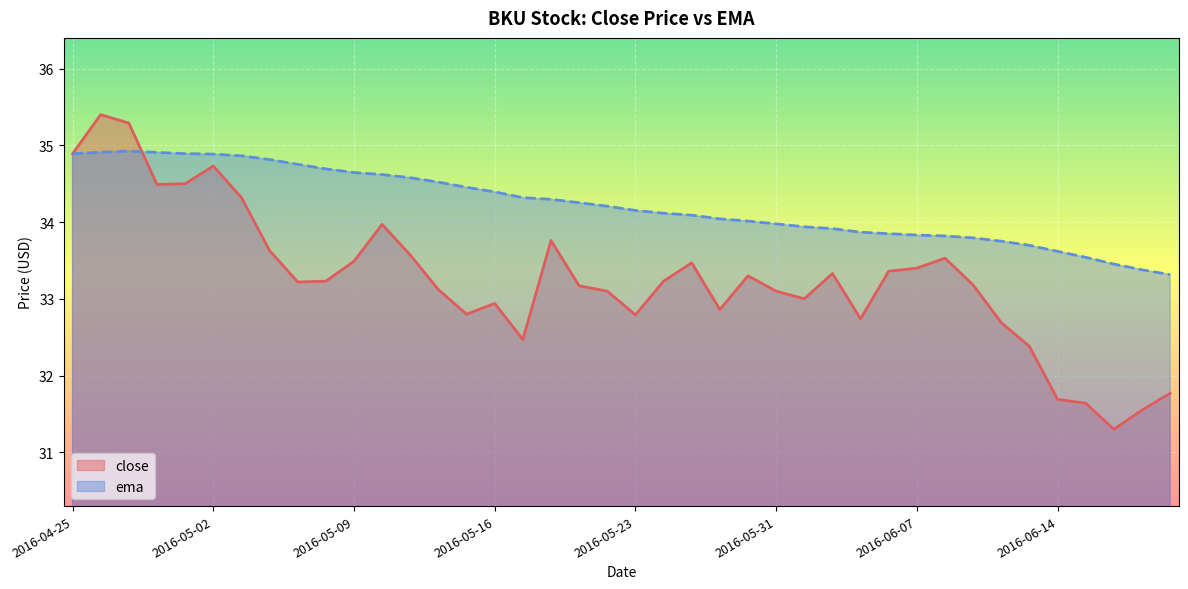

How many interior local peaks does the ema series have?

1